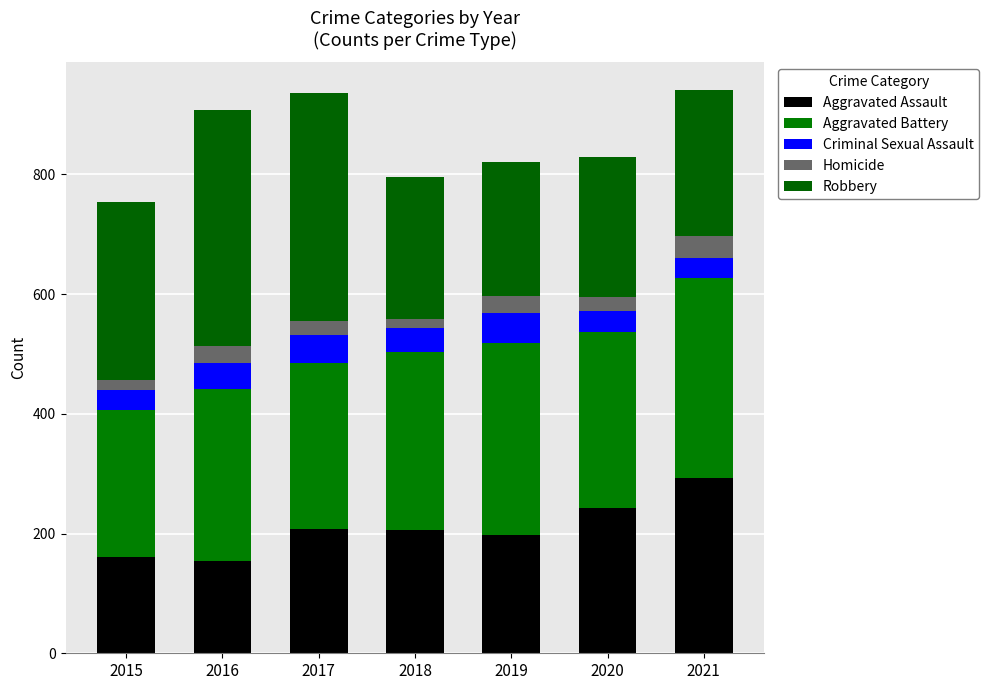

Which has a higher value, 2019 or 2017?

2017